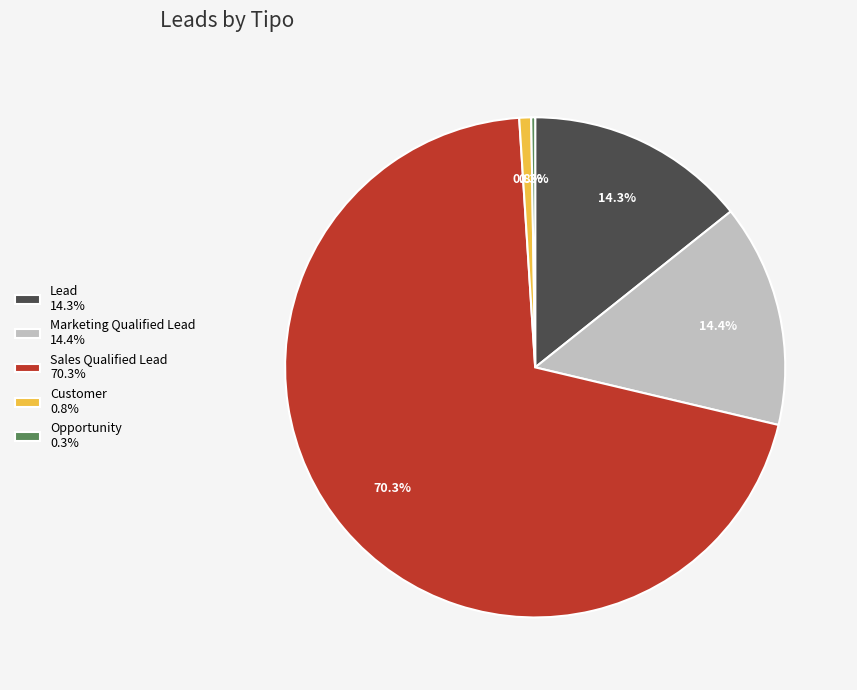

What is the majority slice?

Sales Qualified Lead